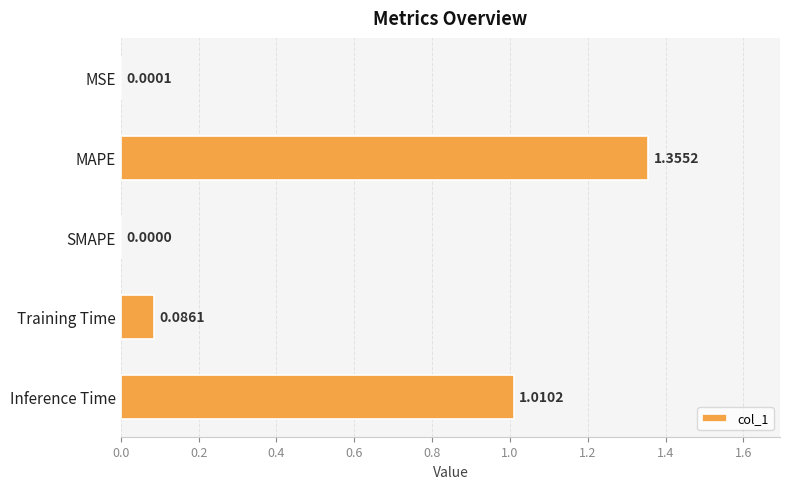

Where is the data nearest to the value 0?

SMAPE